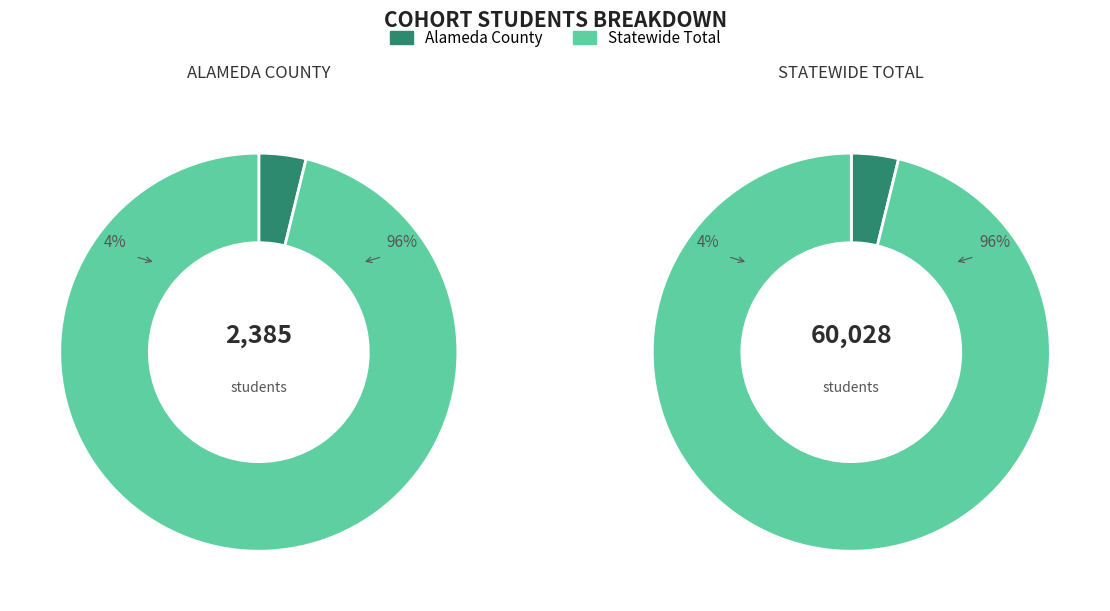

What is the smallest slice in the pie chart?

Alameda County